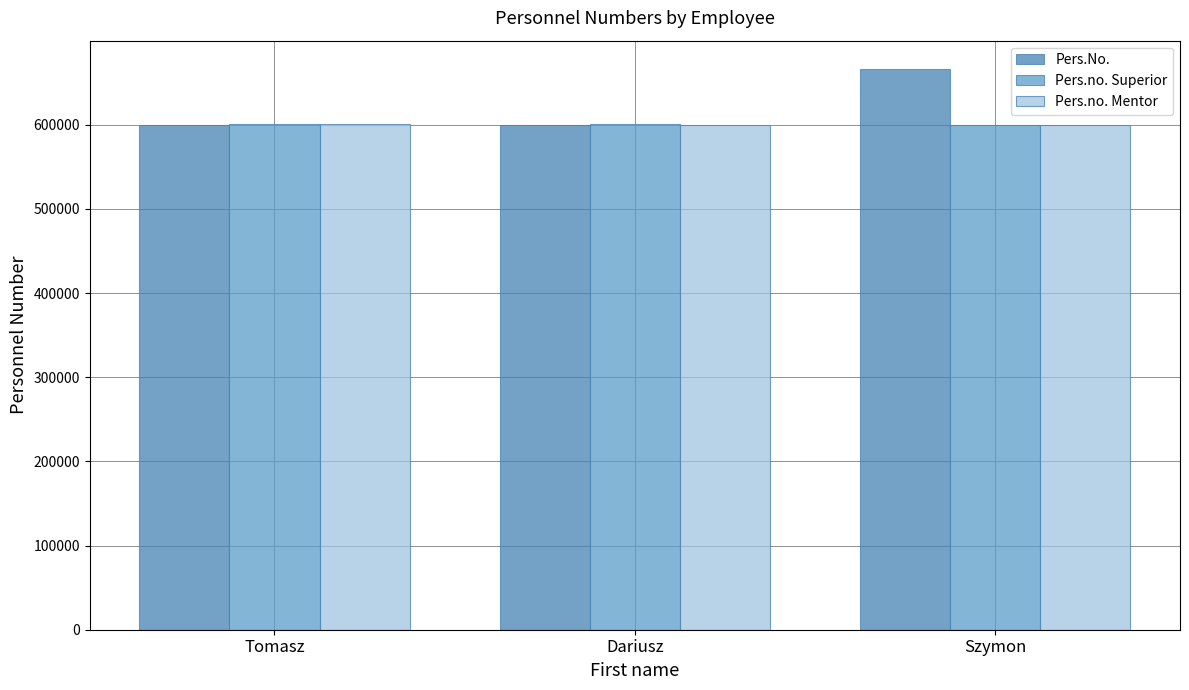

Which series has the largest total across all categories?

Pers.No.